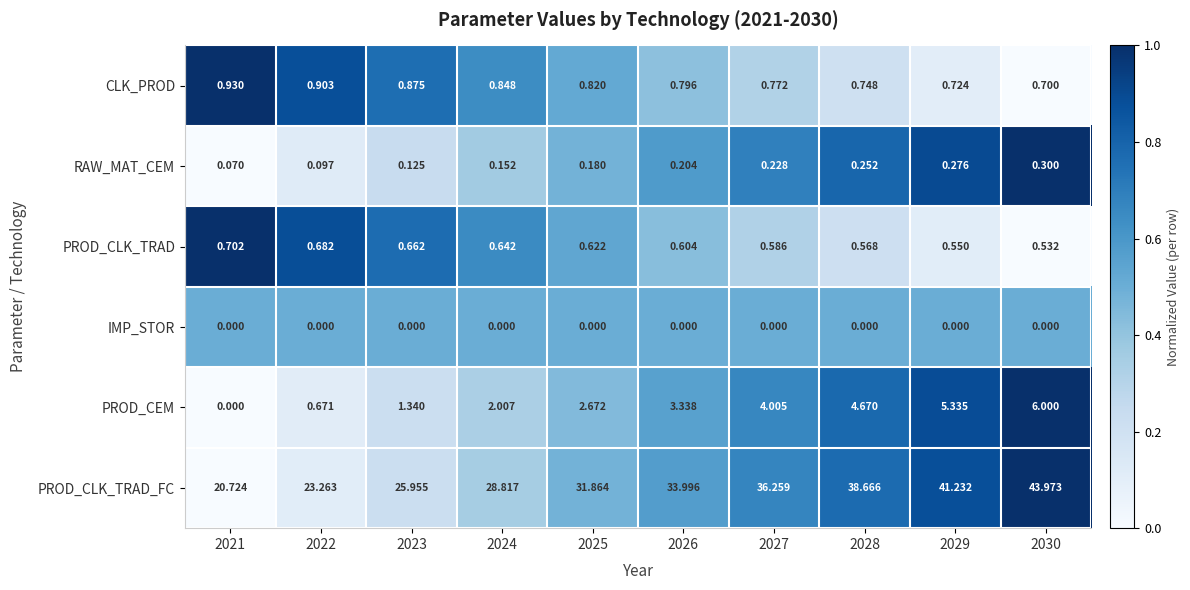

Which series changed the most between 2026 and 2028?

PROD_CLK_TRAD_FC